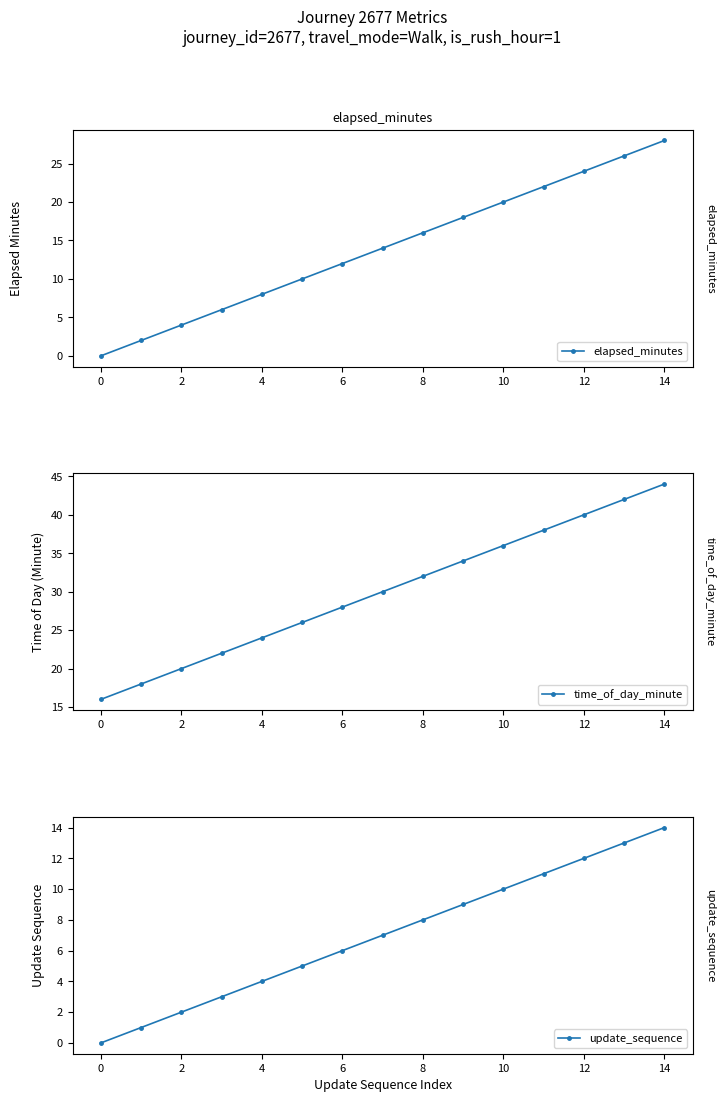

True or false: time_of_day_minute has more than 1 points higher than both neighbors.

False